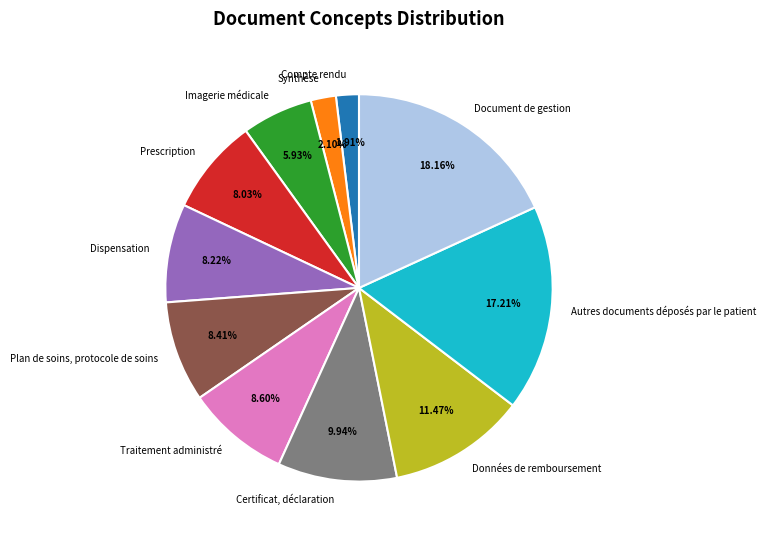

What is the largest slice in the pie chart?

Document de gestion